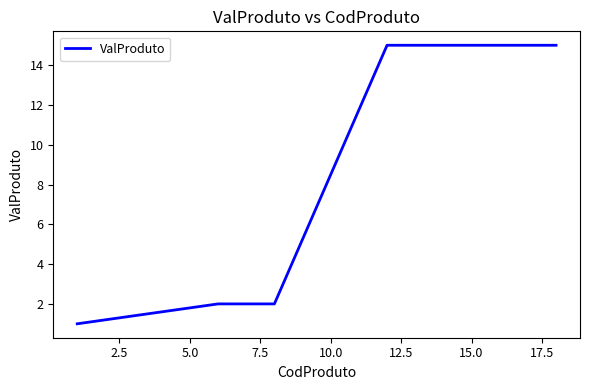

What is the average value?

7